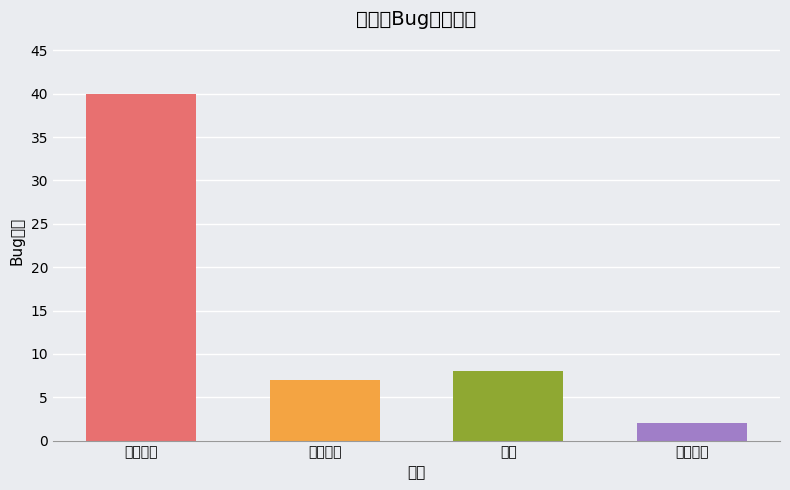

Count the number of values greater than 8.

1